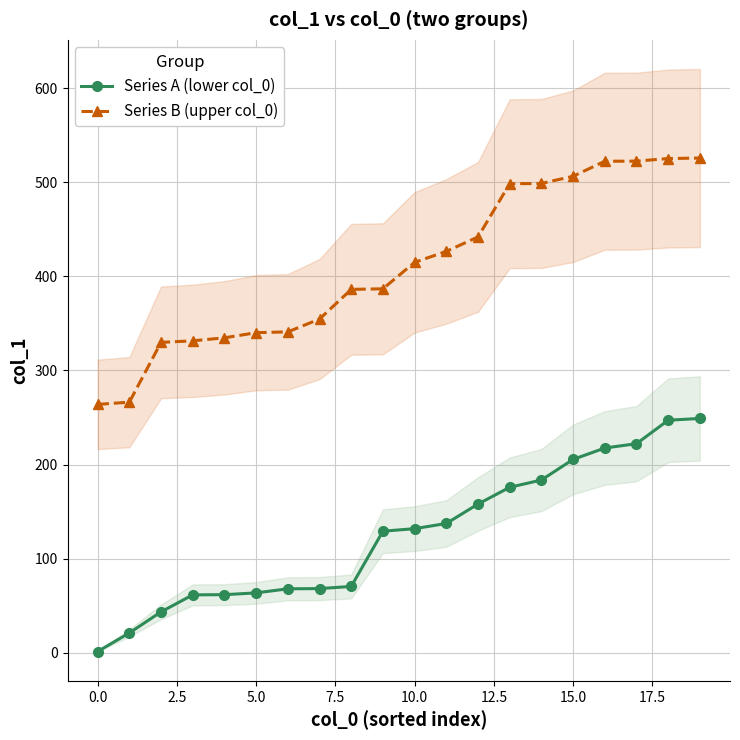

True or false: Series A (lower col_0) and Series B (upper col_0) intersect in this chart.

False